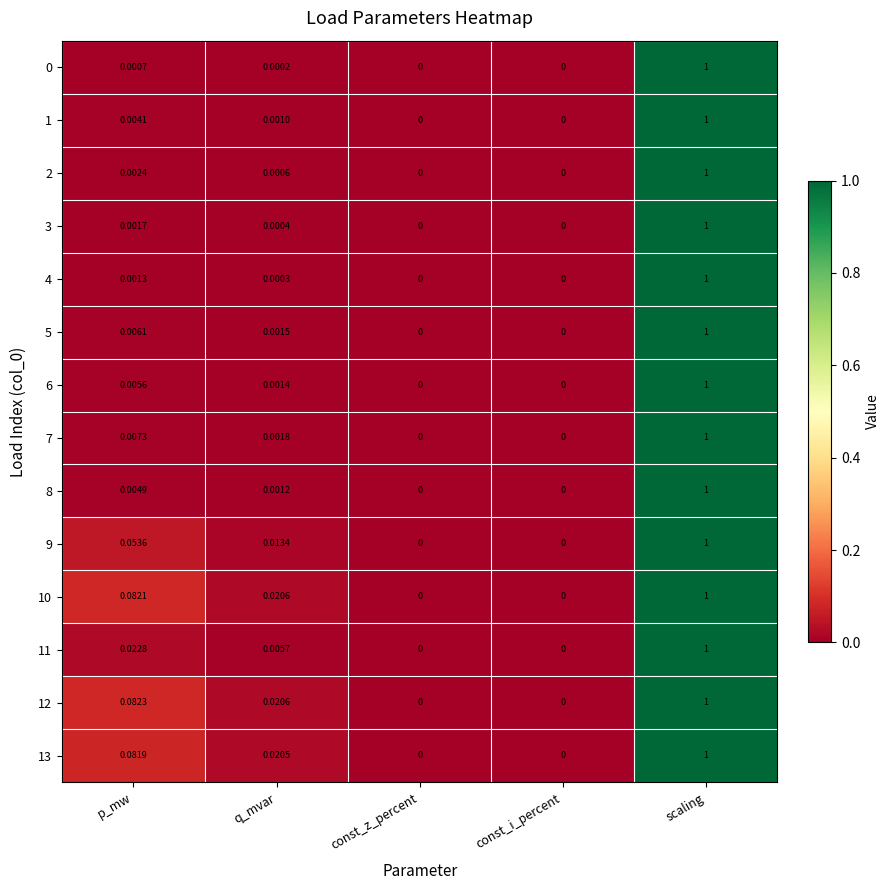

Which category has the highest value across all series?

scaling